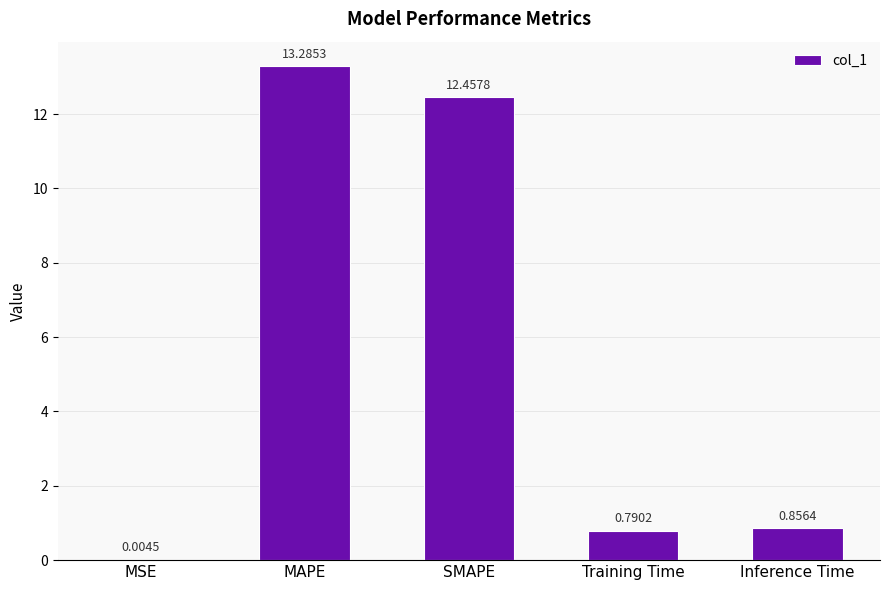

What is the change in value from SMAPE to Inference Time?

-11.6